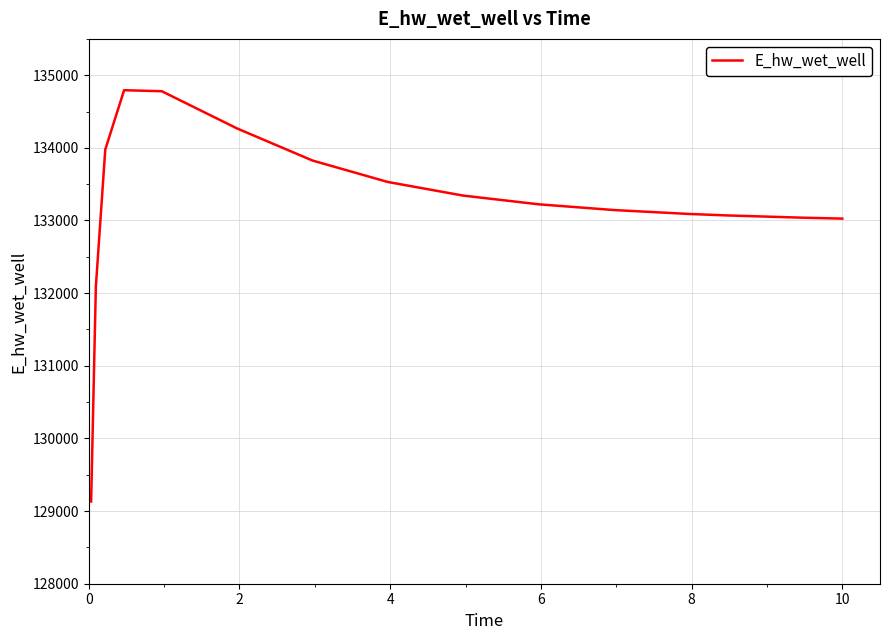

What is the difference between the maximum and minimum values?

5661.6